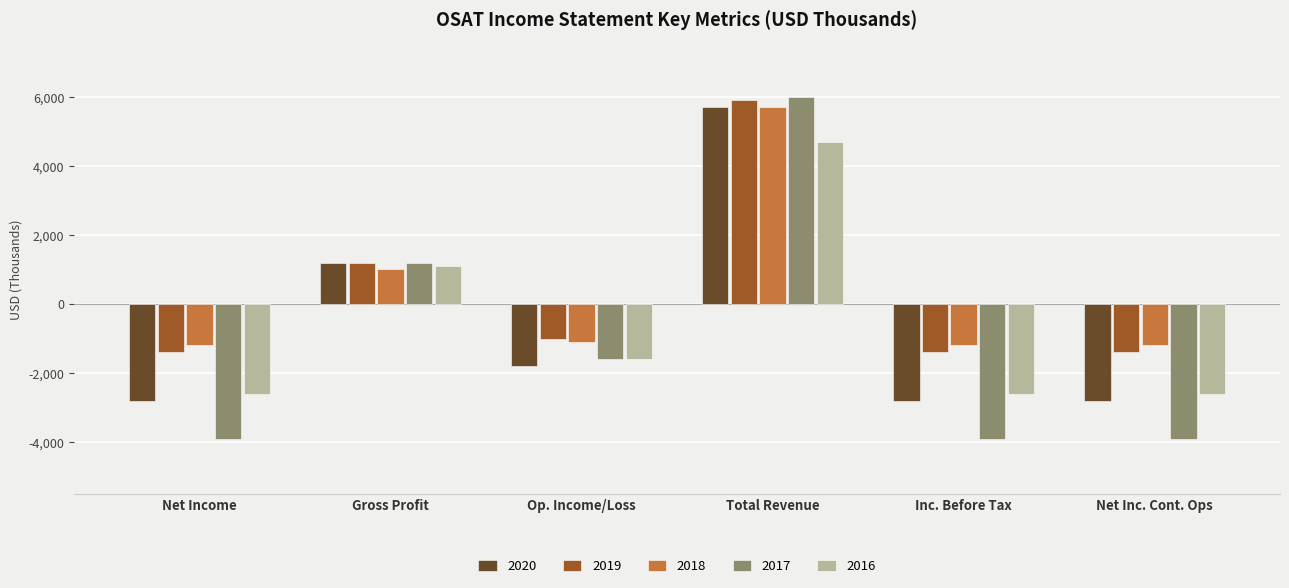

How many values in the 2020 series exceed -1800?

2